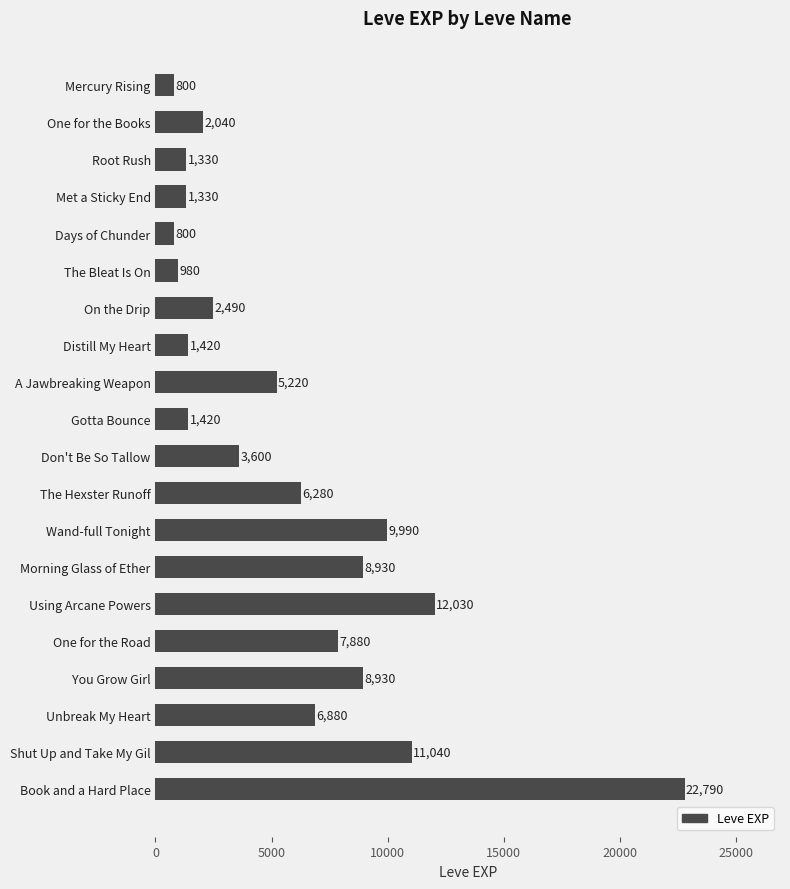

Reading top to bottom, list all the values displayed in this chart.

800	2040	1330	1330	800	980	2490	1420	5220	1420	3600	6280	9990	8930	12030	7880	8930	6880	11040	22790